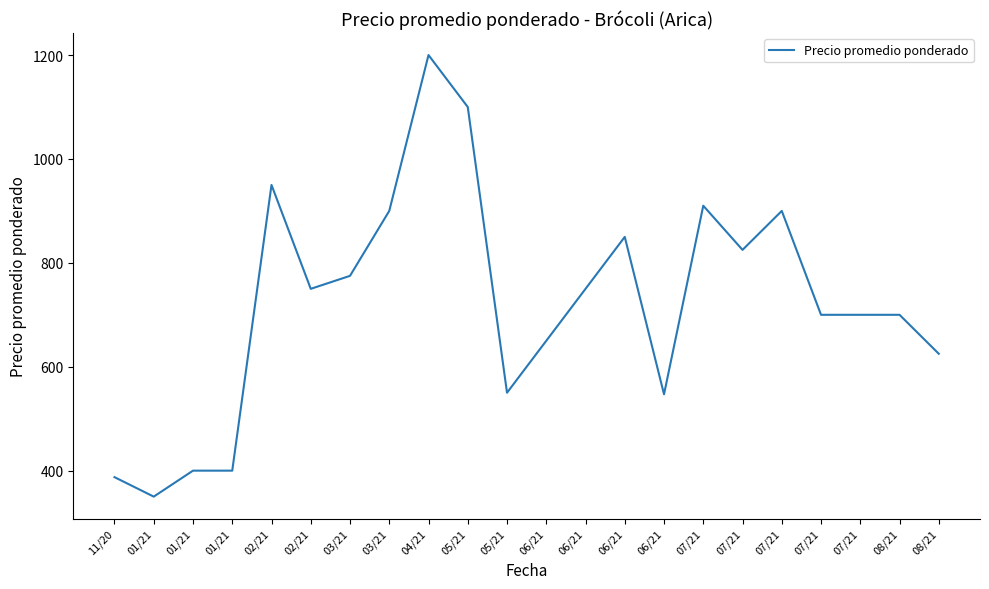

How many lines are shown in the chart?

1